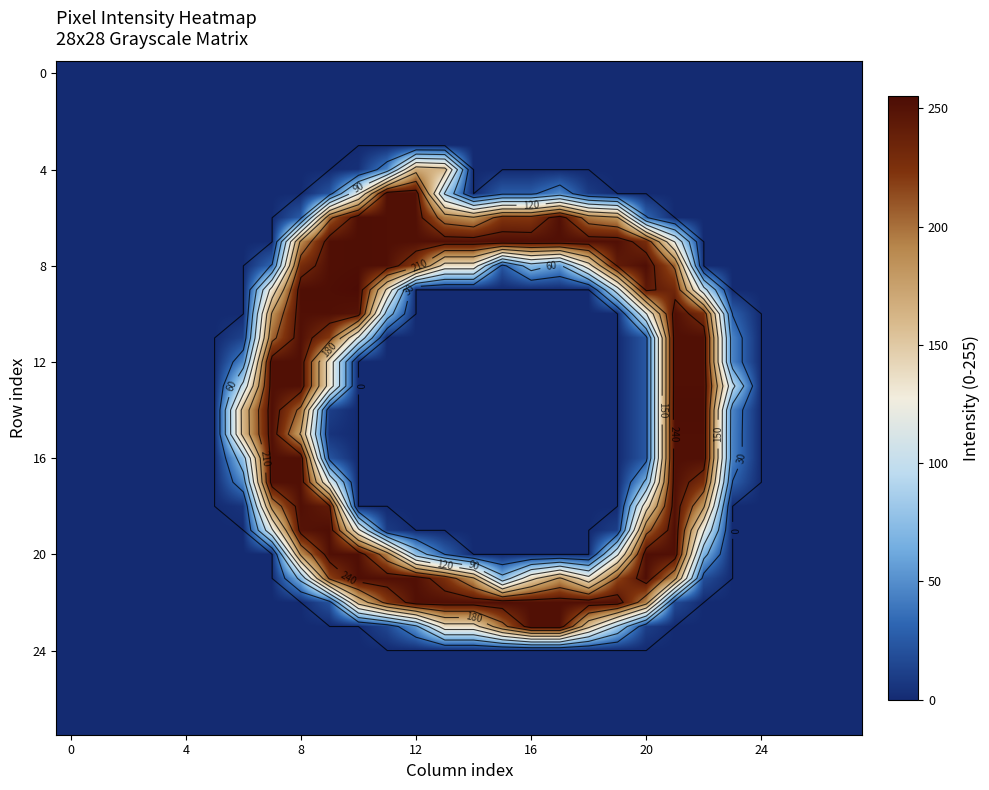

Count the 20 values in the range 0 to 116.

22